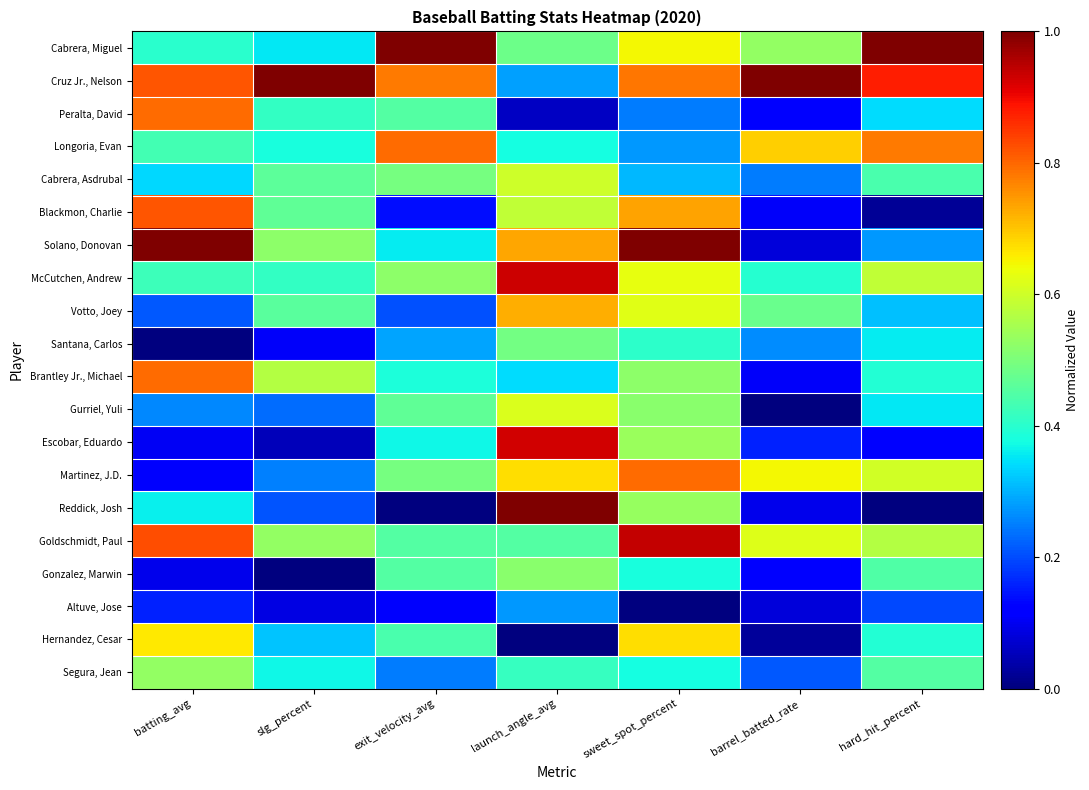

Which category has the highest value across all series?

exit_velocity_avg